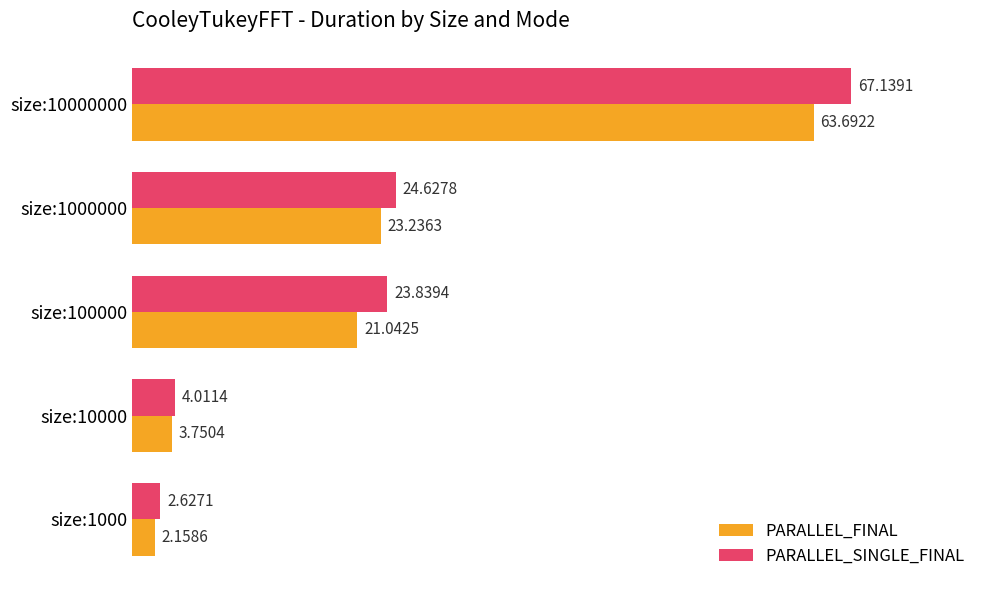

At which category is the sum across all series the highest?

size:10000000